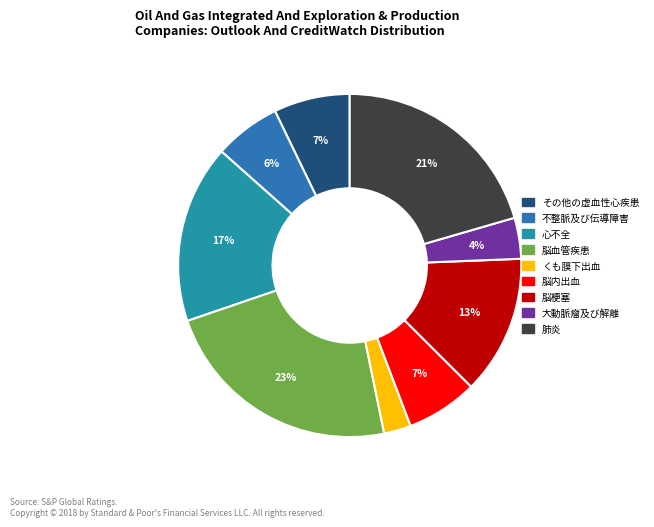

What is the largest slice in the pie chart?

脳血管疾患